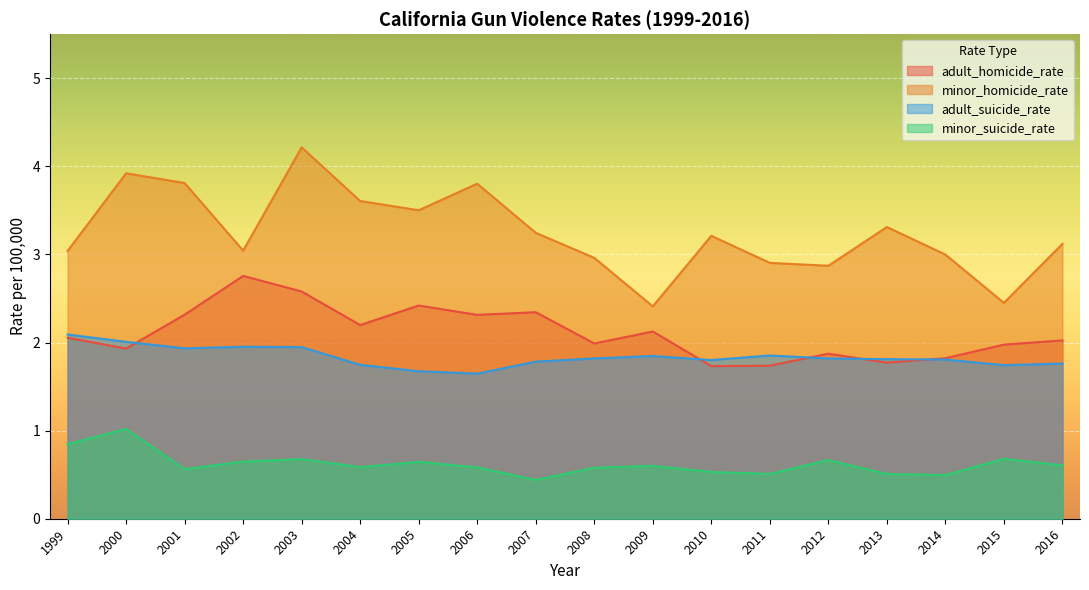

At how many categories does at least one series exceed 0?

18